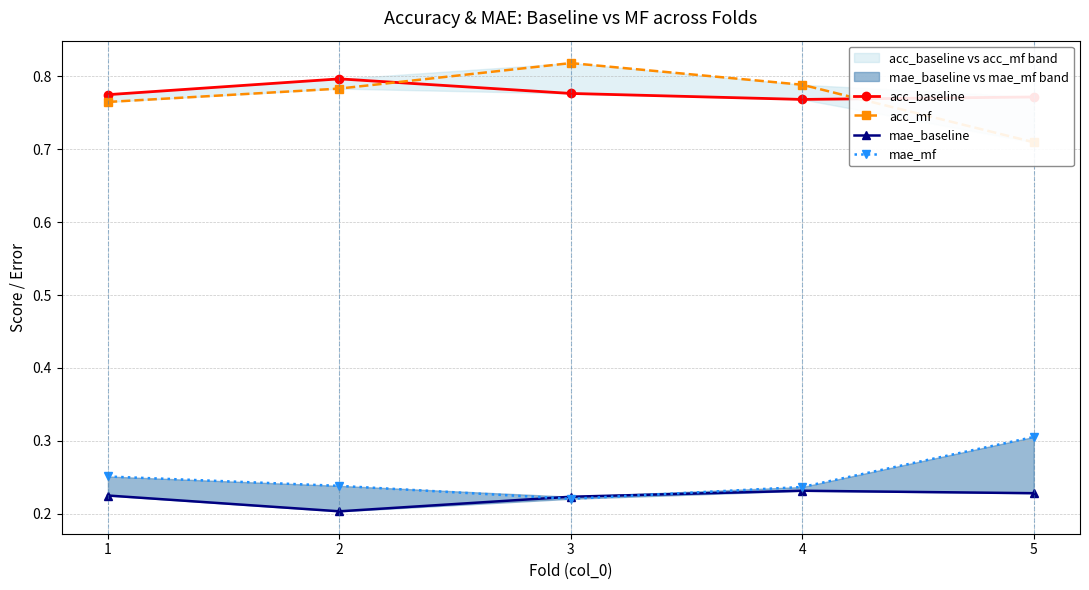

Where is the first local minimum for mae_baseline?

2